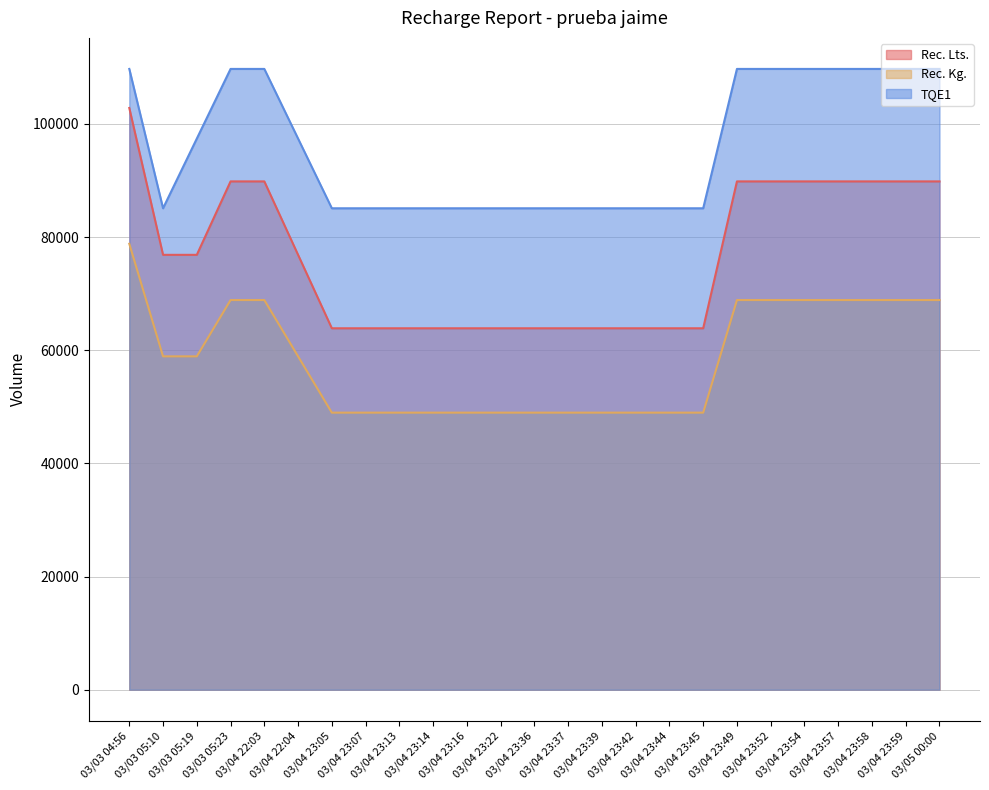

What is the value of the TQE1 point at the 3rd from the left?

97390.3